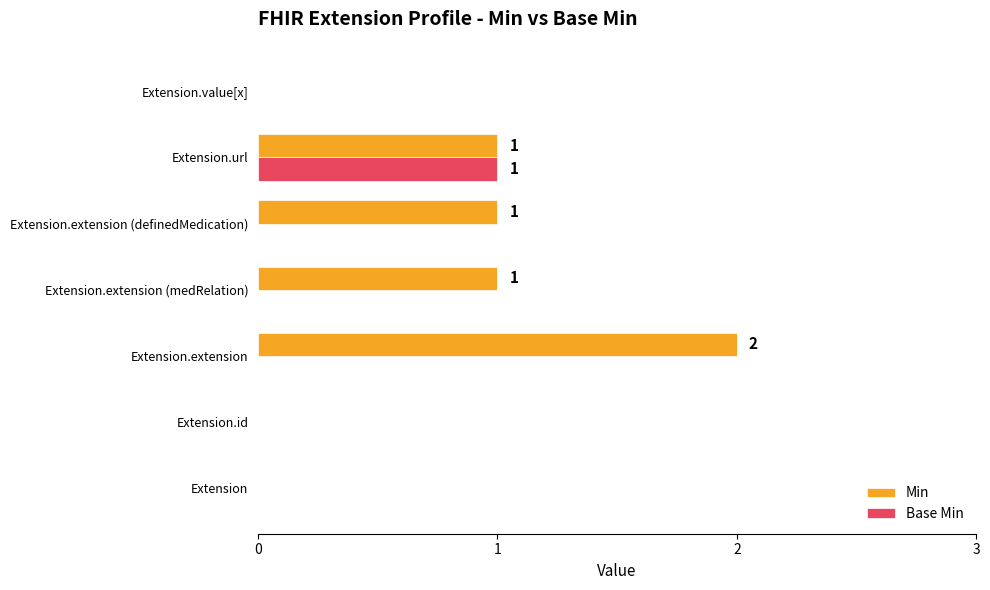

True or false: Min has a value of 1 at Extension.extension.

False